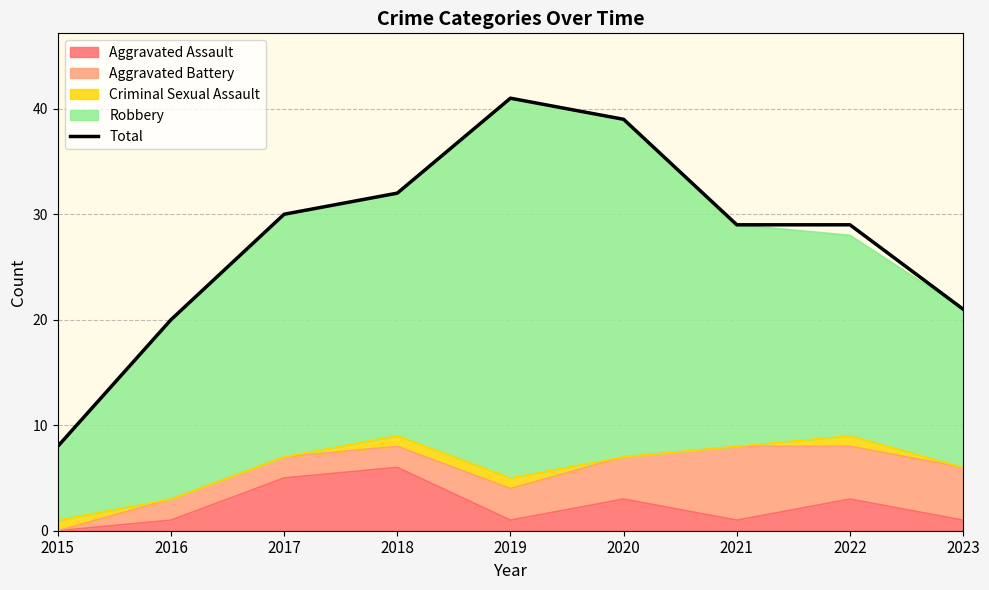

List the labels in order of value, smallest first.

2015, 2016, 2023, 2021, 2022, 2017, 2018, 2020, 2019